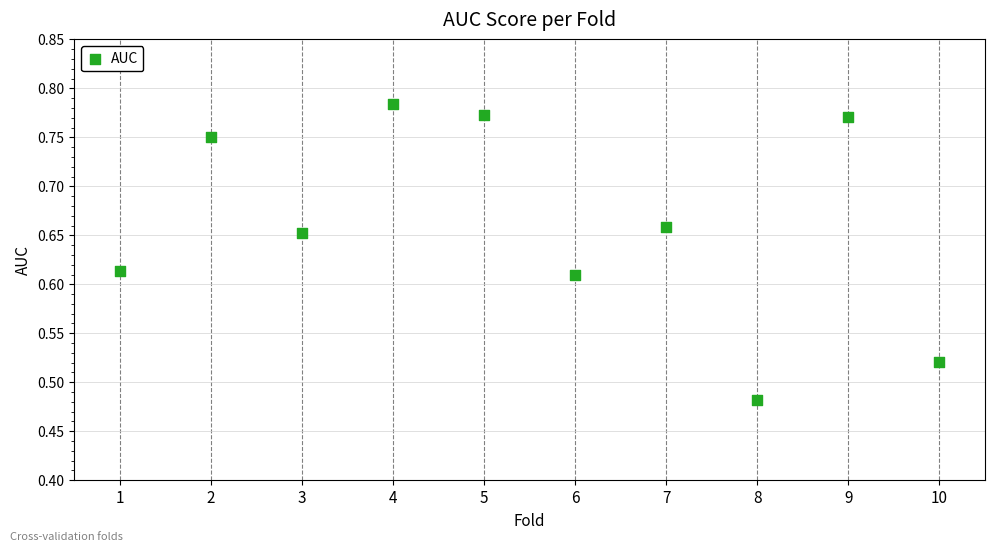

What is the average X value?

5.5